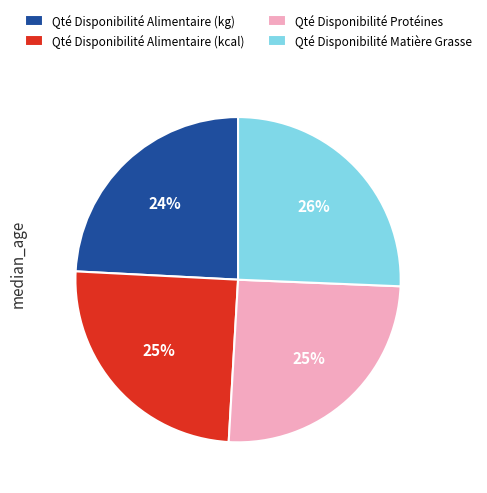

Between Qté Disponibilité Alimentaire (kcal) and Qté Disponibilité Alimentaire (kg), which is larger?

Qté Disponibilité Alimentaire (kcal)